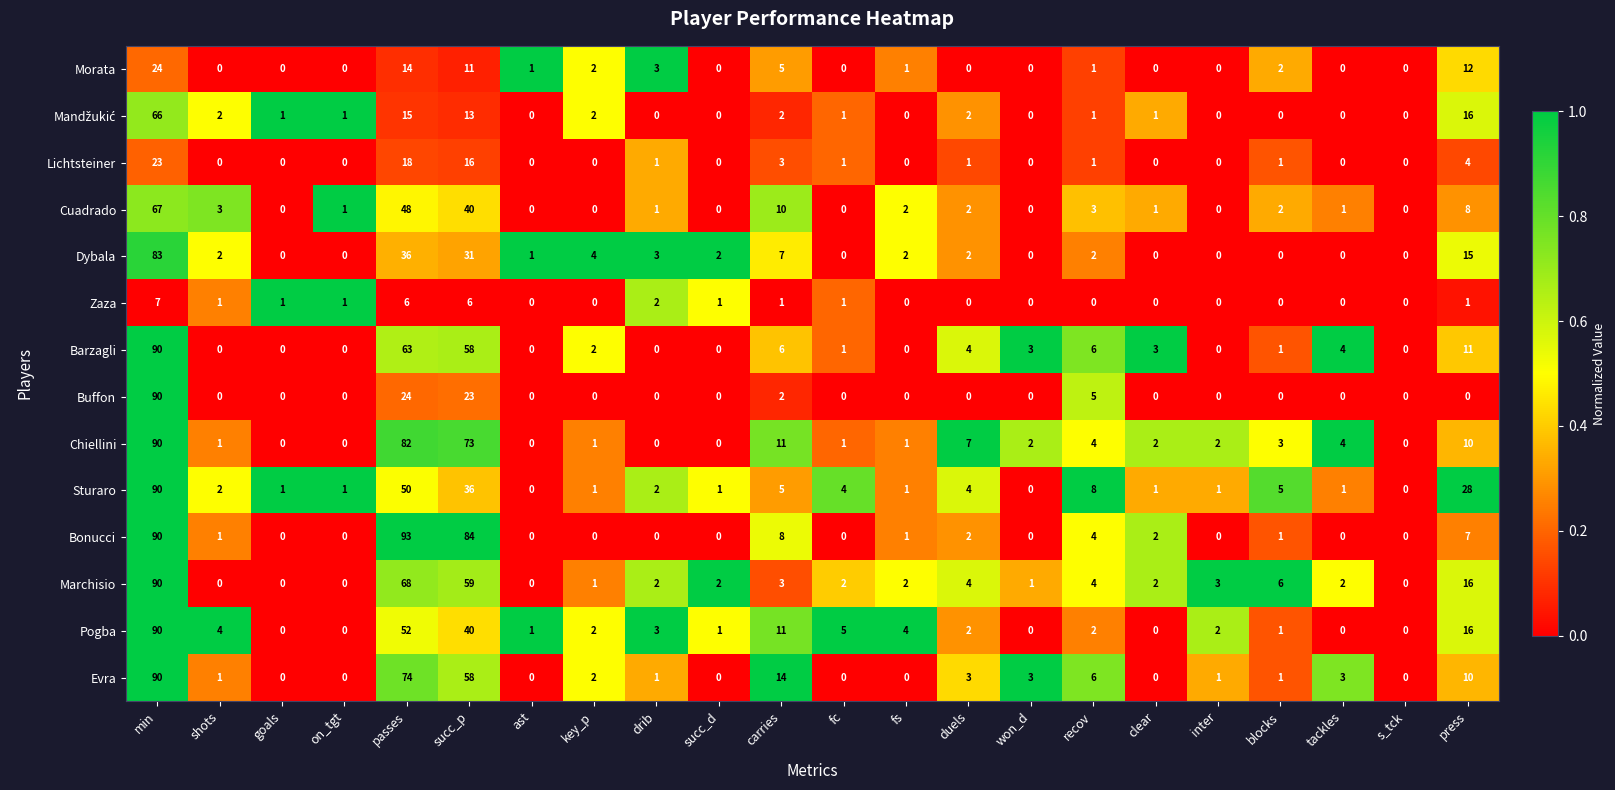

At which category is the sum across all series the highest?

min